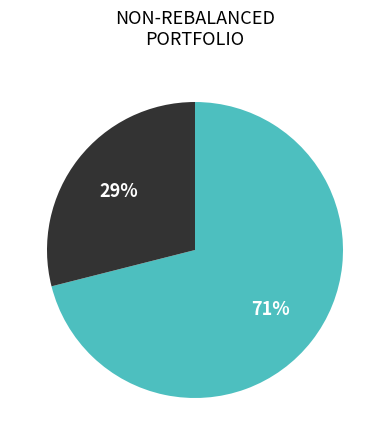

To the nearest percent, what is the average slice percentage?

50%